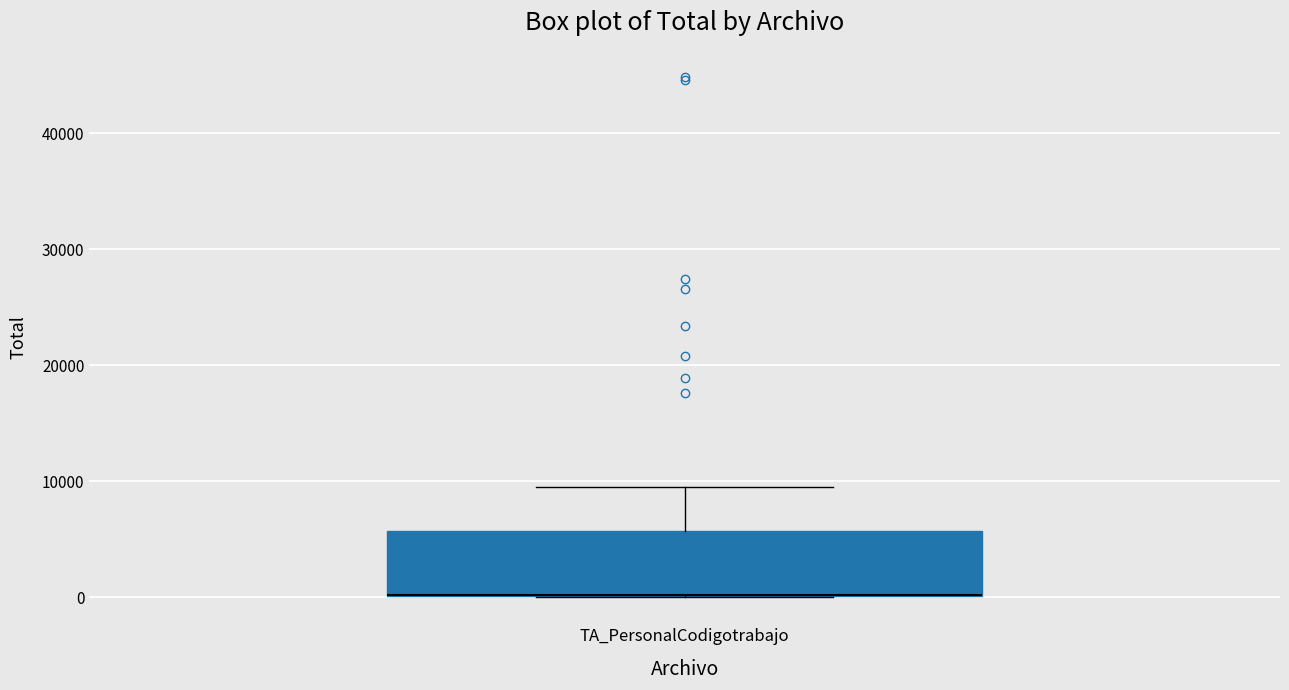

Read this box plot against the y-axis: the position of the median line, the range covered by the box, and the ends of both whiskers. The values are not printed on the chart, so give them approximately, as read against the axis.

median 0 (drawn on the box's lower edge), box 0 to 6000, whiskers 0 to 10000